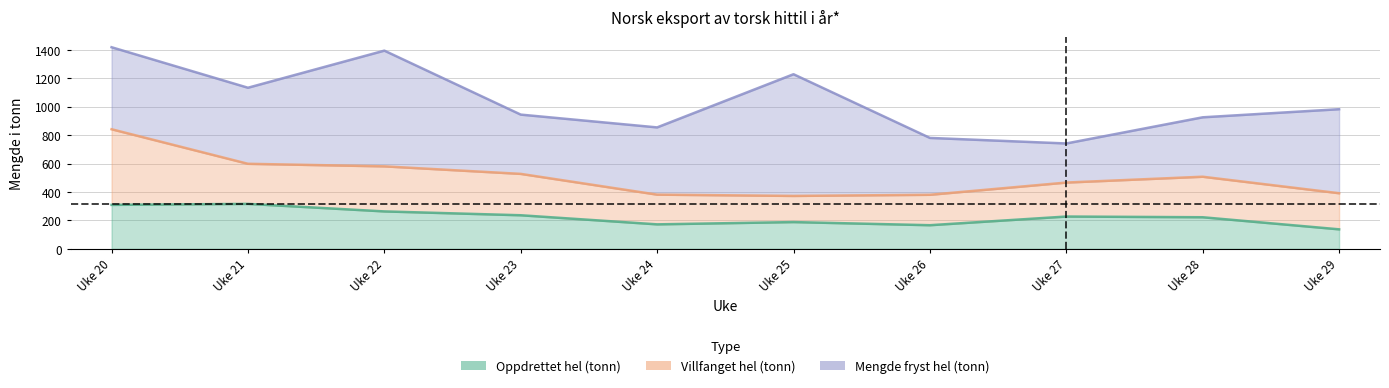

How many data points in Oppdrettet hel (tonn) are above 227?

4